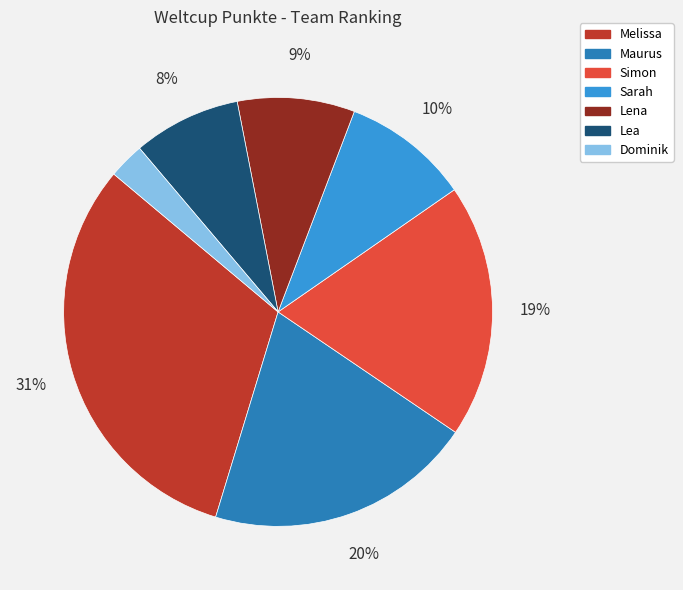

To the nearest percent, what is the combined percentage of Dominik and Melissa?

34%